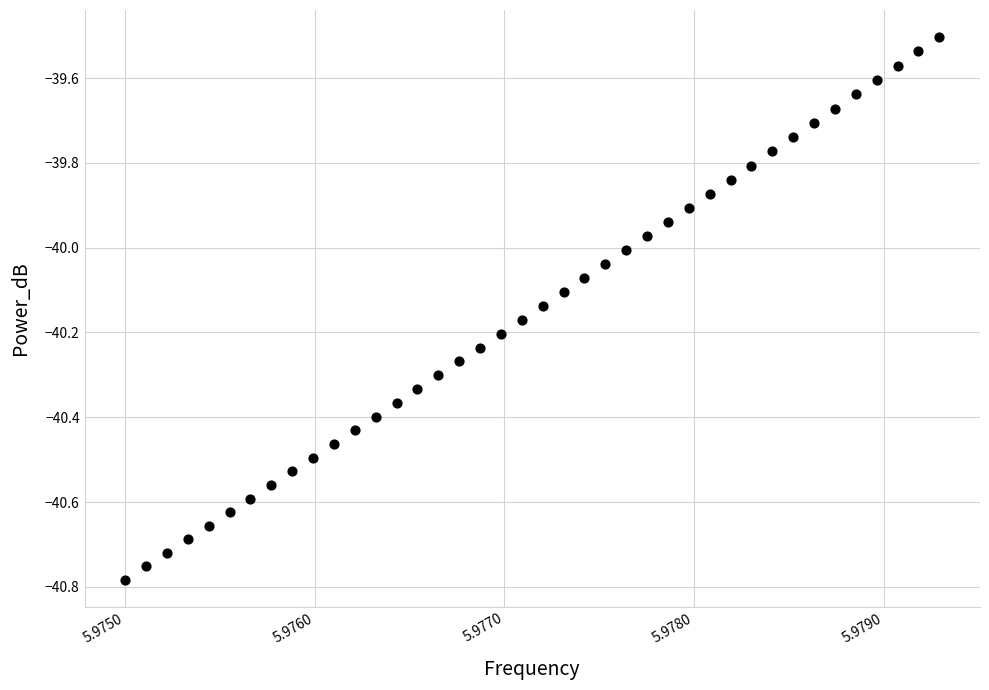

What is the range of Y values (max minus min)?

1.3